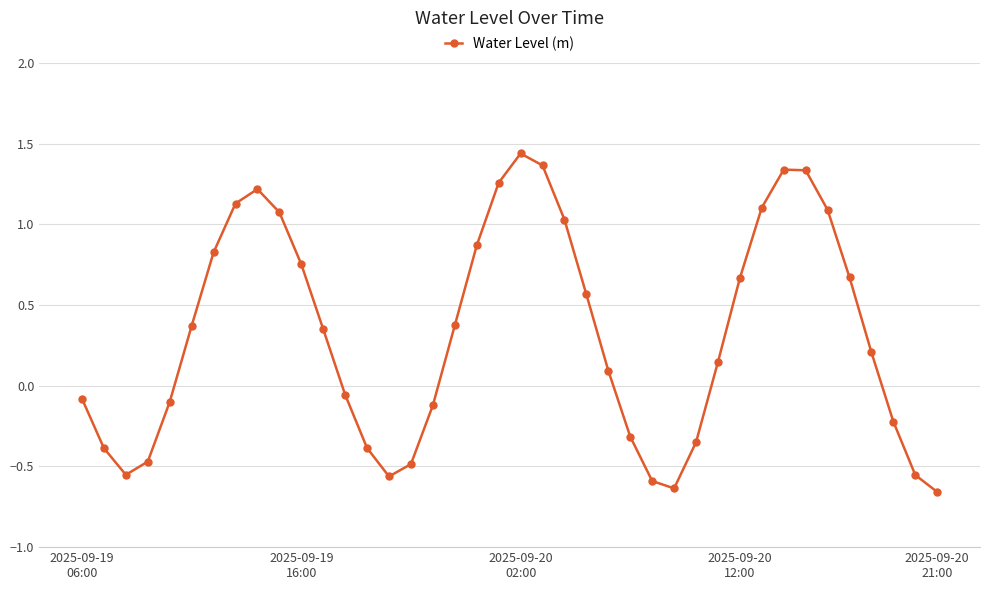

What is the difference between the maximum and second lowest values?

2.1